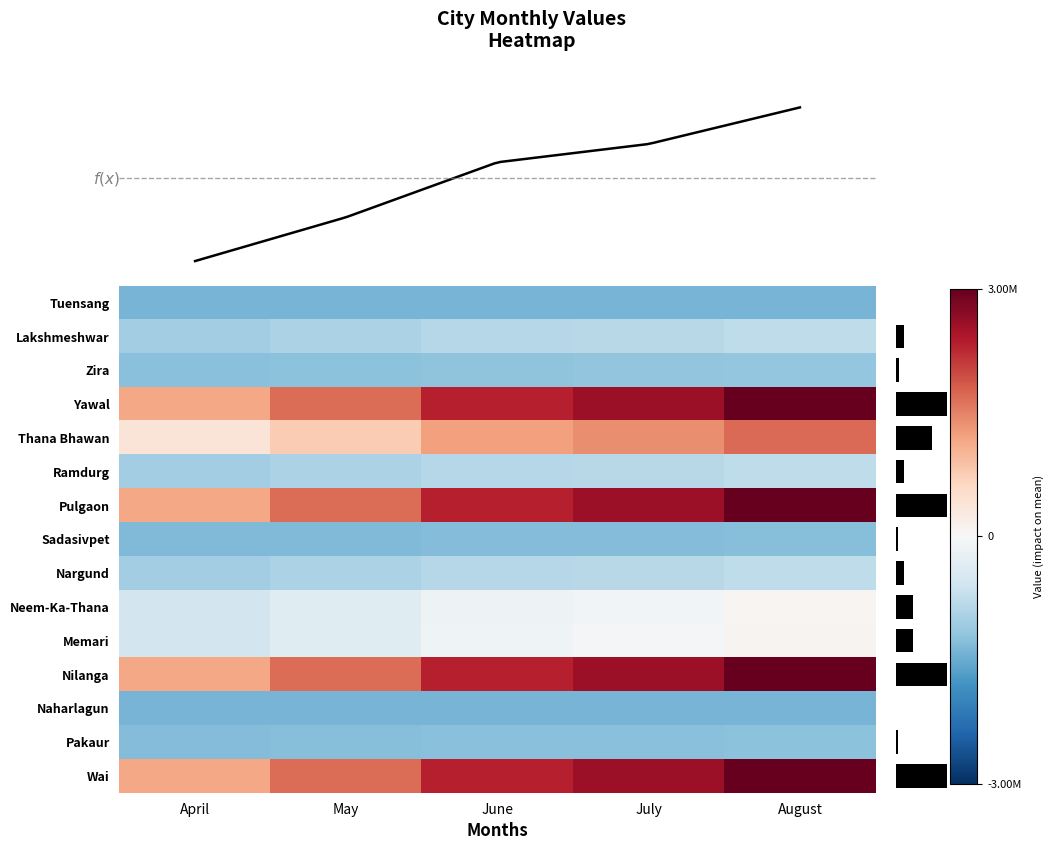

How many distinct data groups are displayed?

15